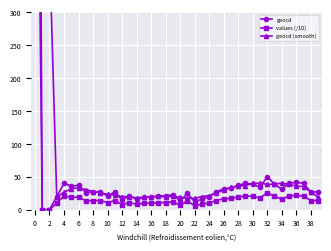

What is the average value of the geocd series?

73.9